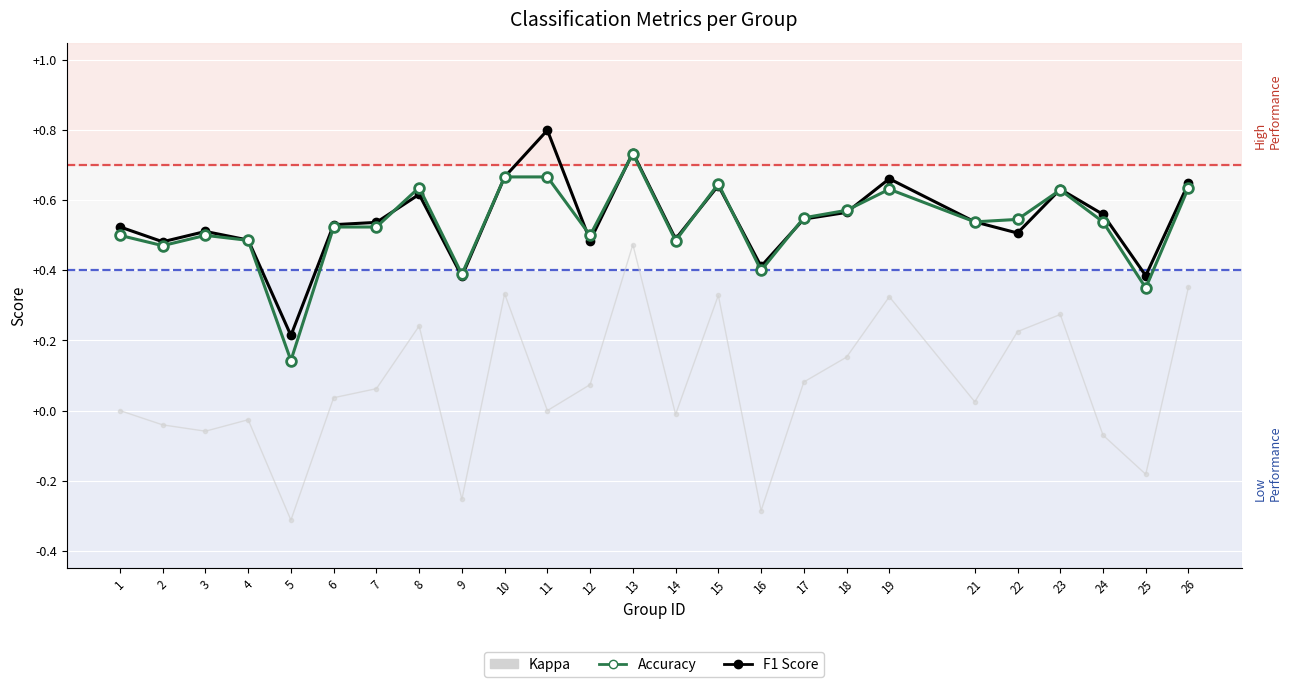

At which label does Accuracy reach its minimum?

5